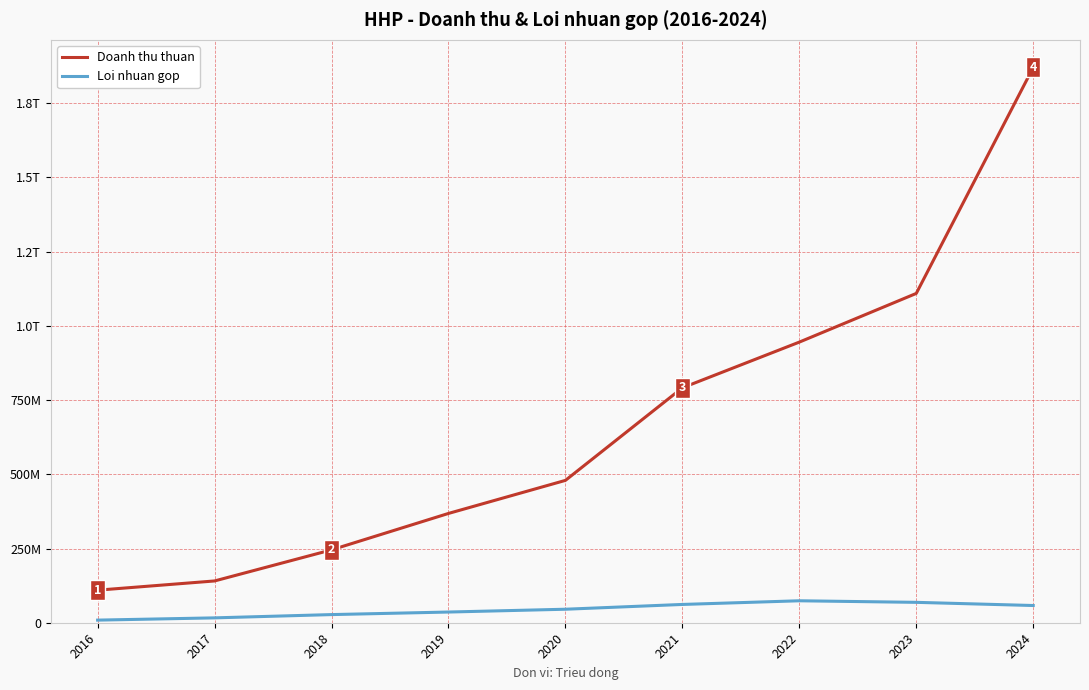

What is the approximate value of Doanh thu thuan at 2020, to the nearest 50?

479528100